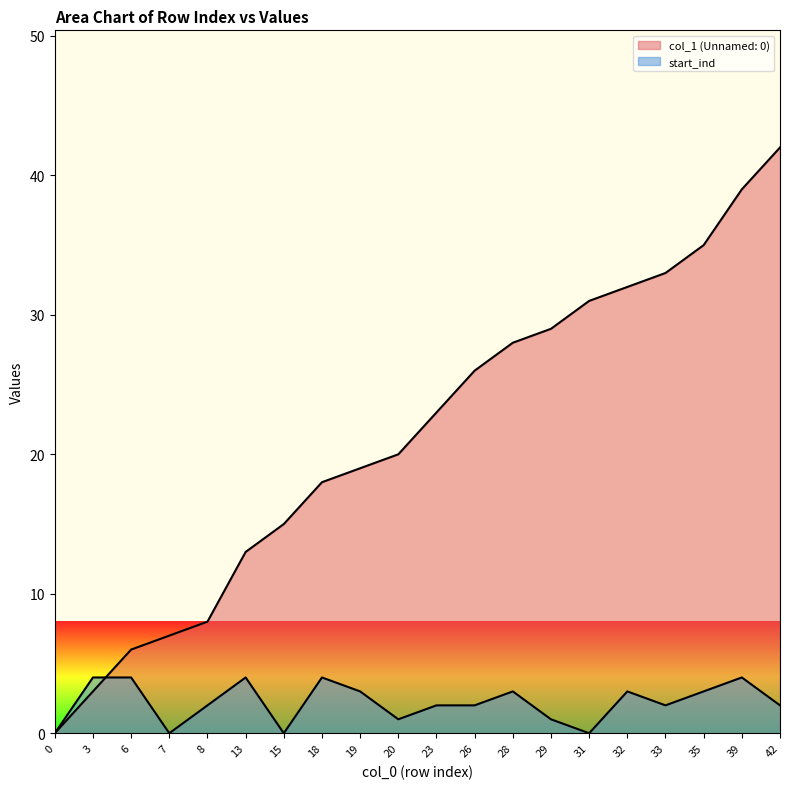

Is the value of col_1 (Unnamed: 0) at 6 greater than the value of start_ind at 31?

Yes